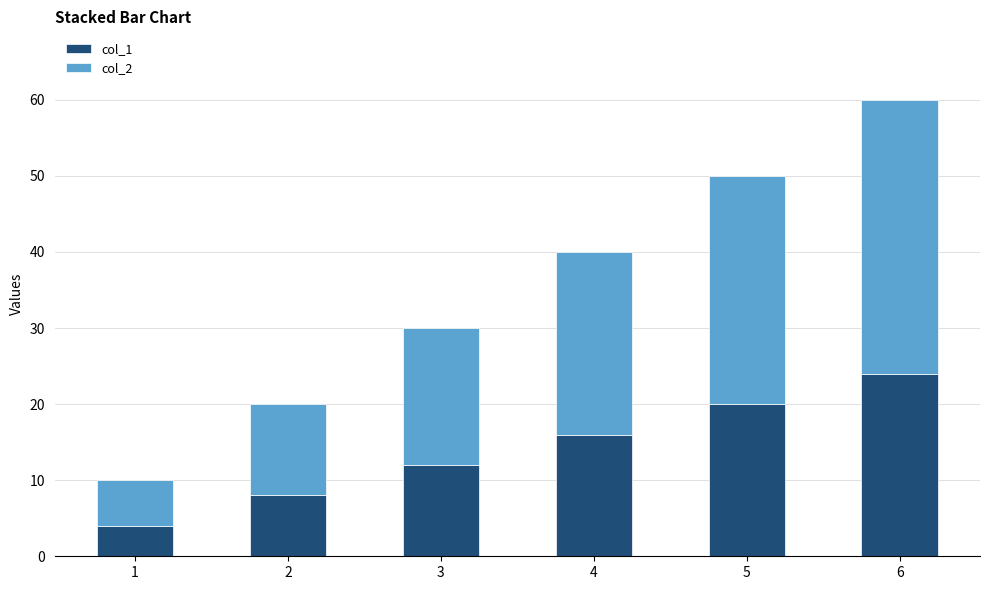

What are all the series names shown in the legend?

col_1, col_2